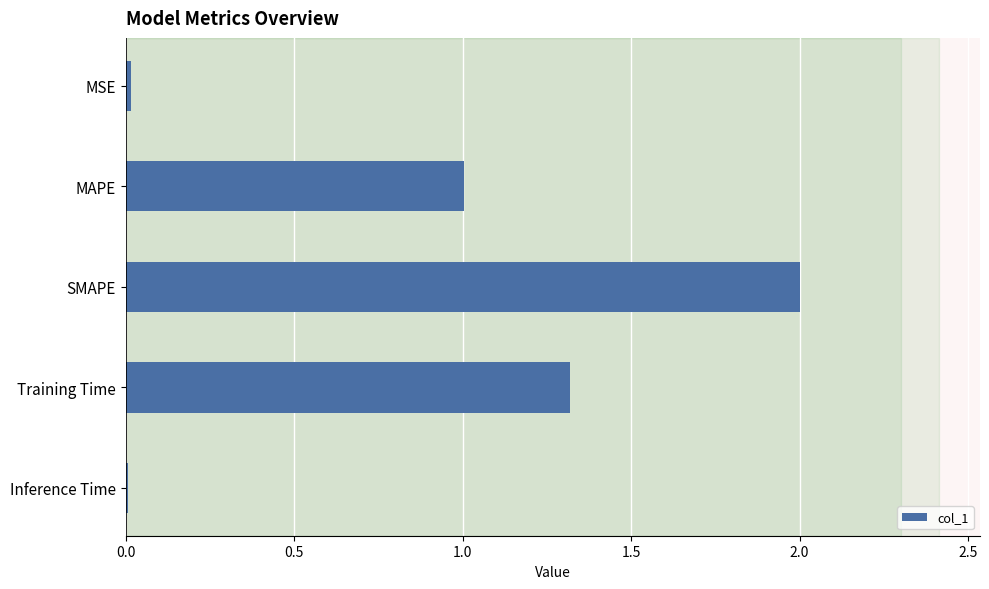

At which category does the chart reach its peak across all series?

SMAPE